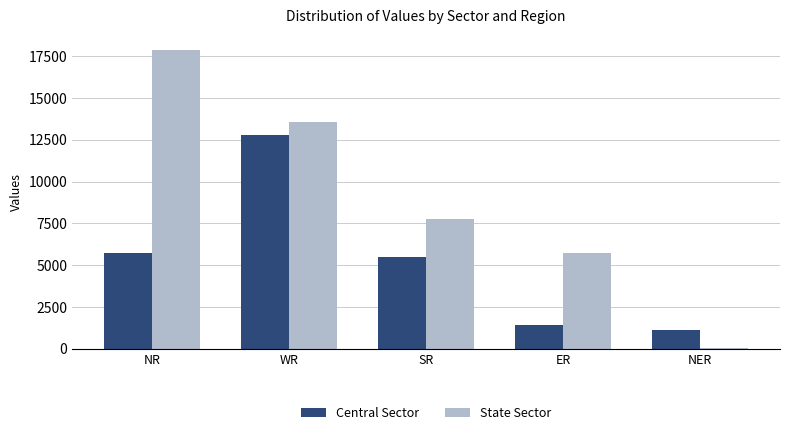

How many categories are shown in the chart?

5